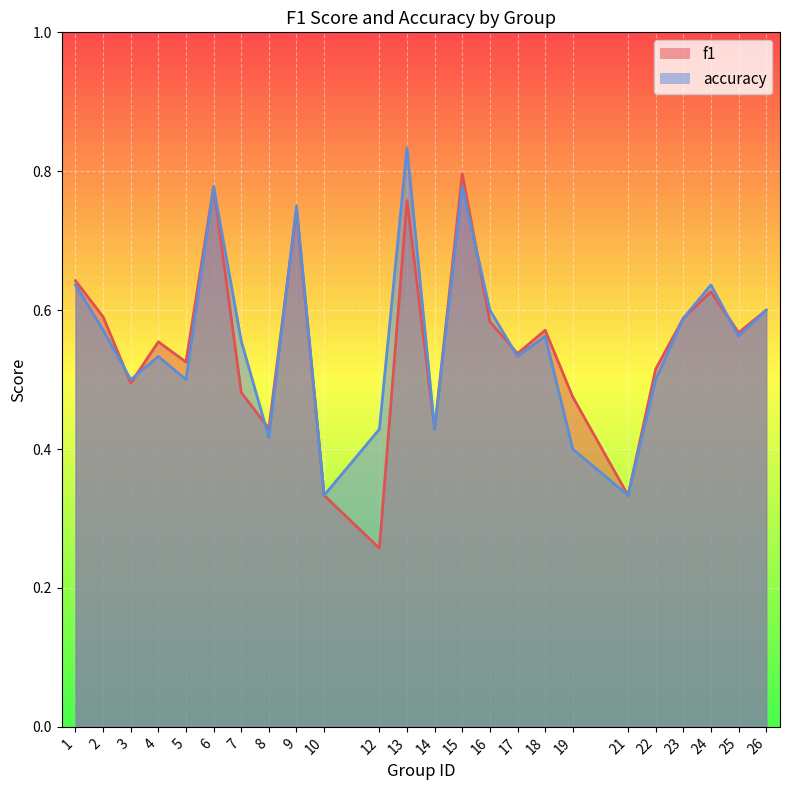

What is the lowest value of the f1 series?

0.3